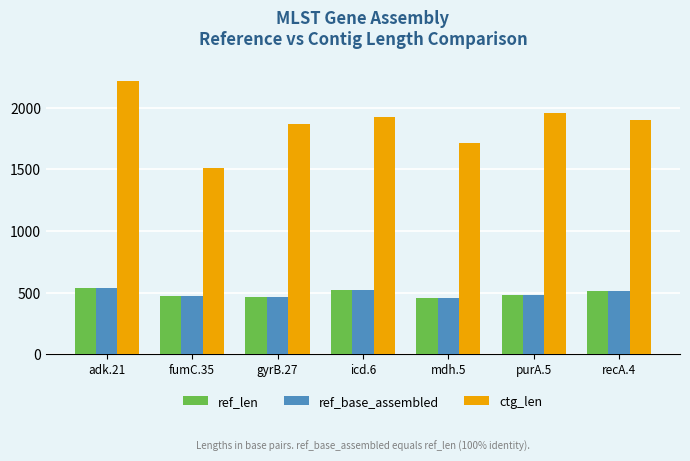

What are all the series names shown in the legend?

ref_len, ref_base_assembled, ctg_len